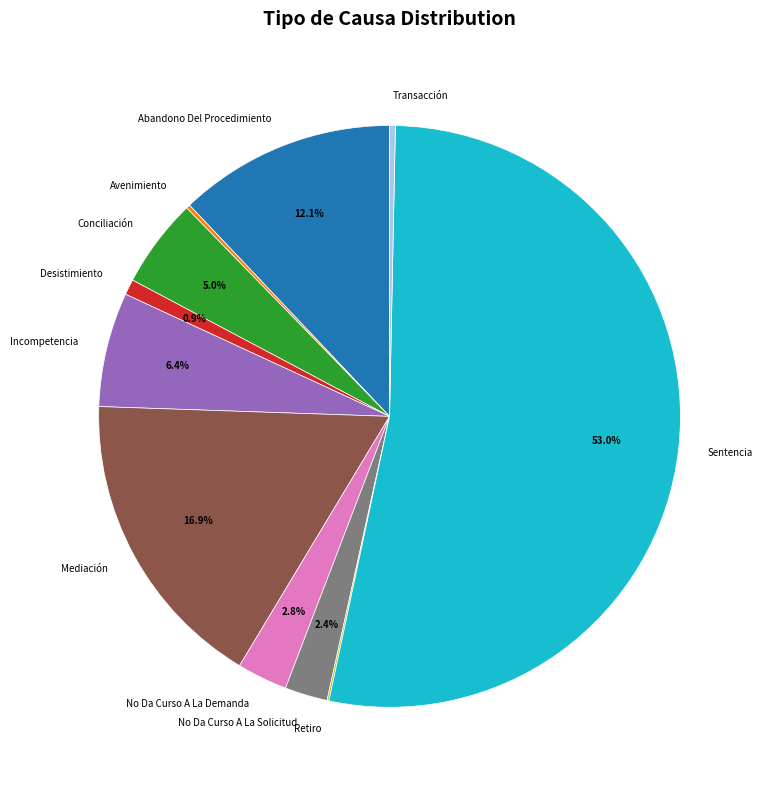

Approximately how many times larger is the value at Incompetencia compared to No Da Curso A La Solicitud?

2.7